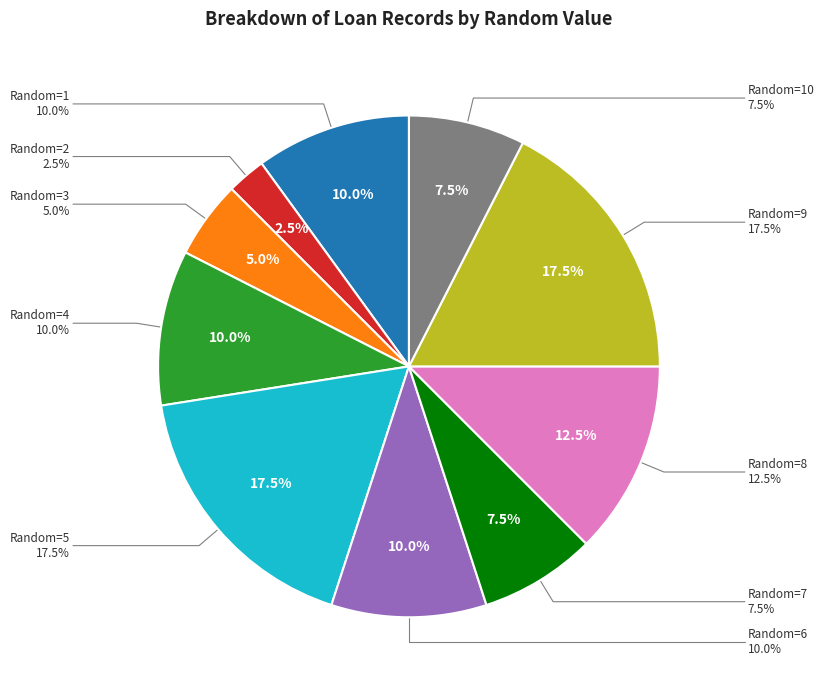

Is 8 the majority of the pie?

No